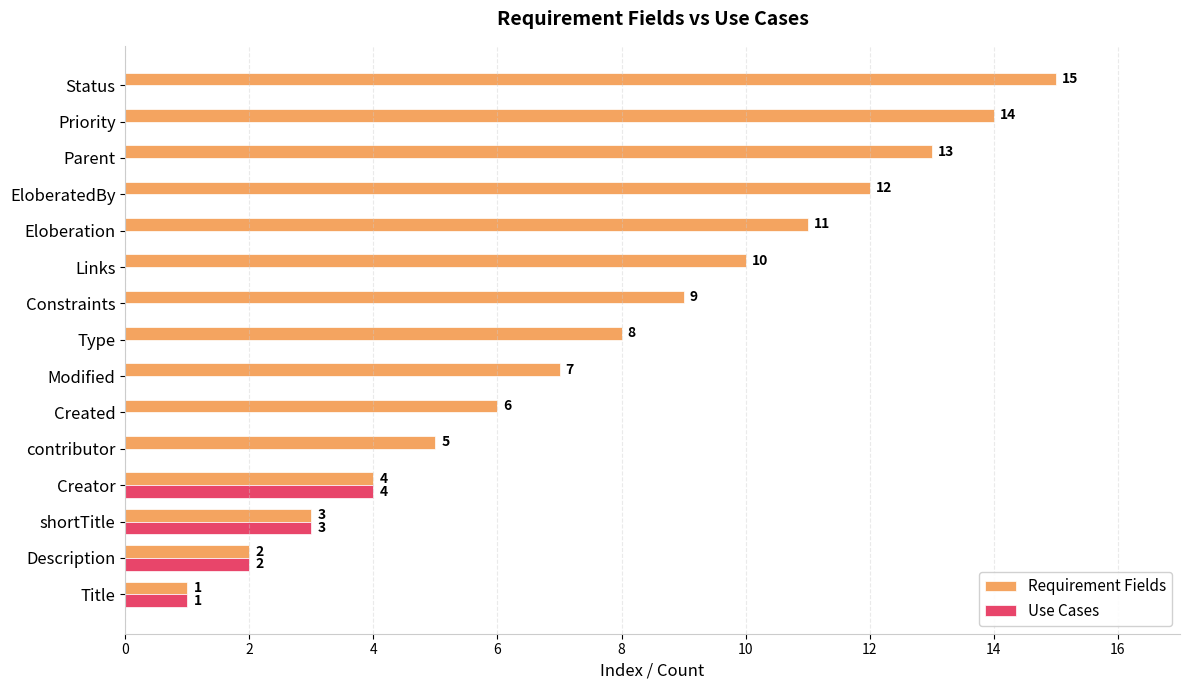

At which category is the sum across all series the highest?

Status